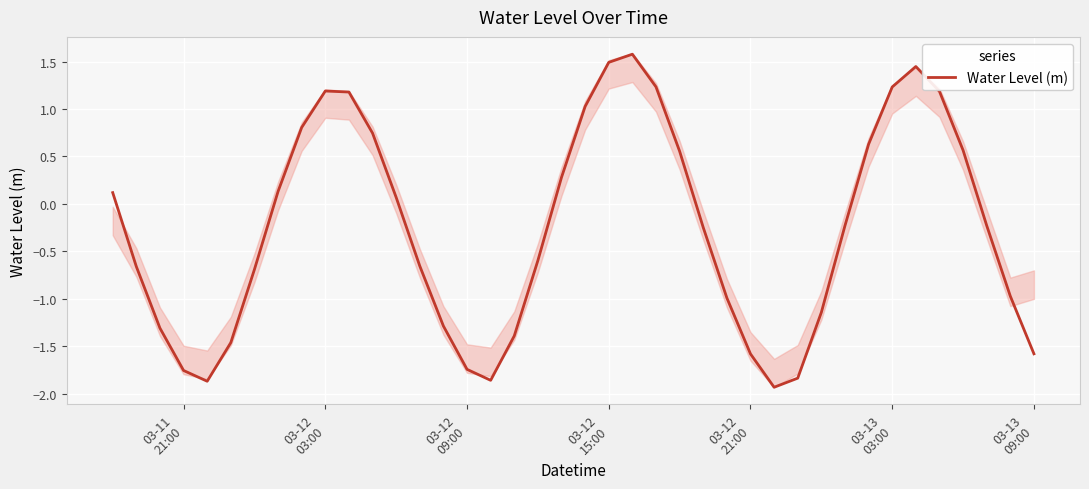

The value at 03-13
09:00 is -0.2. True or false?

False